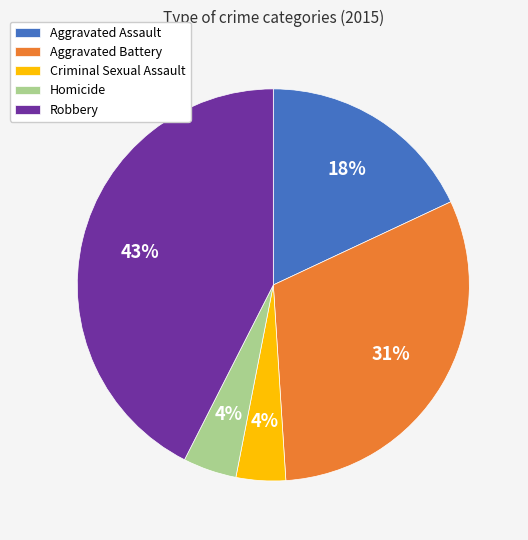

Which category has the biggest portion of the pie?

Robbery